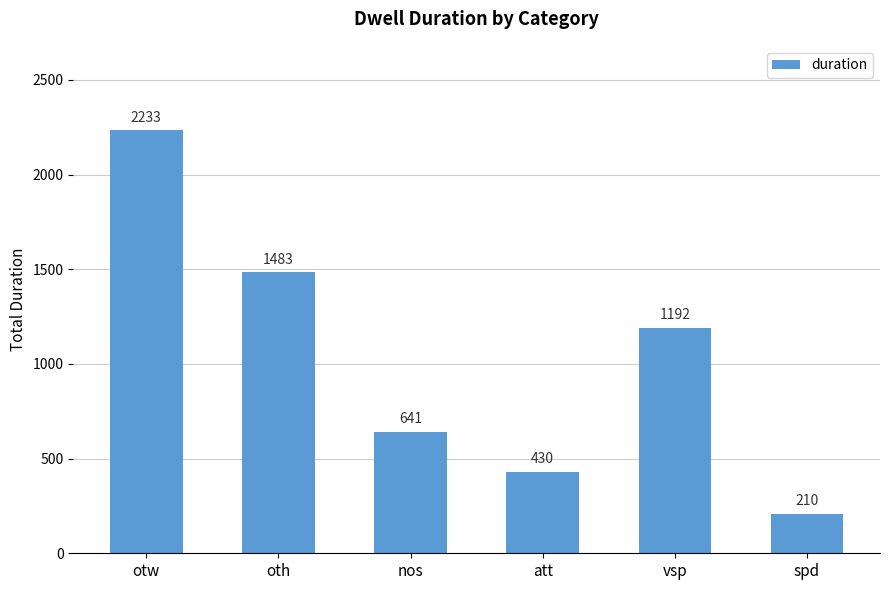

What is the difference between the second highest and minimum values?

1273